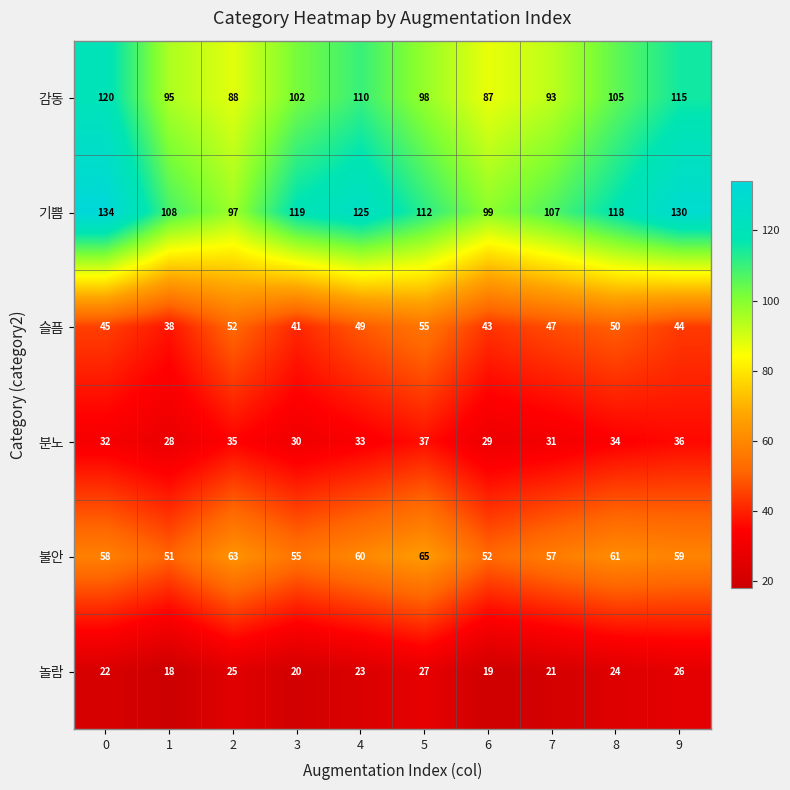

Between 6 and 7, which series saw the biggest shift?

기쁨